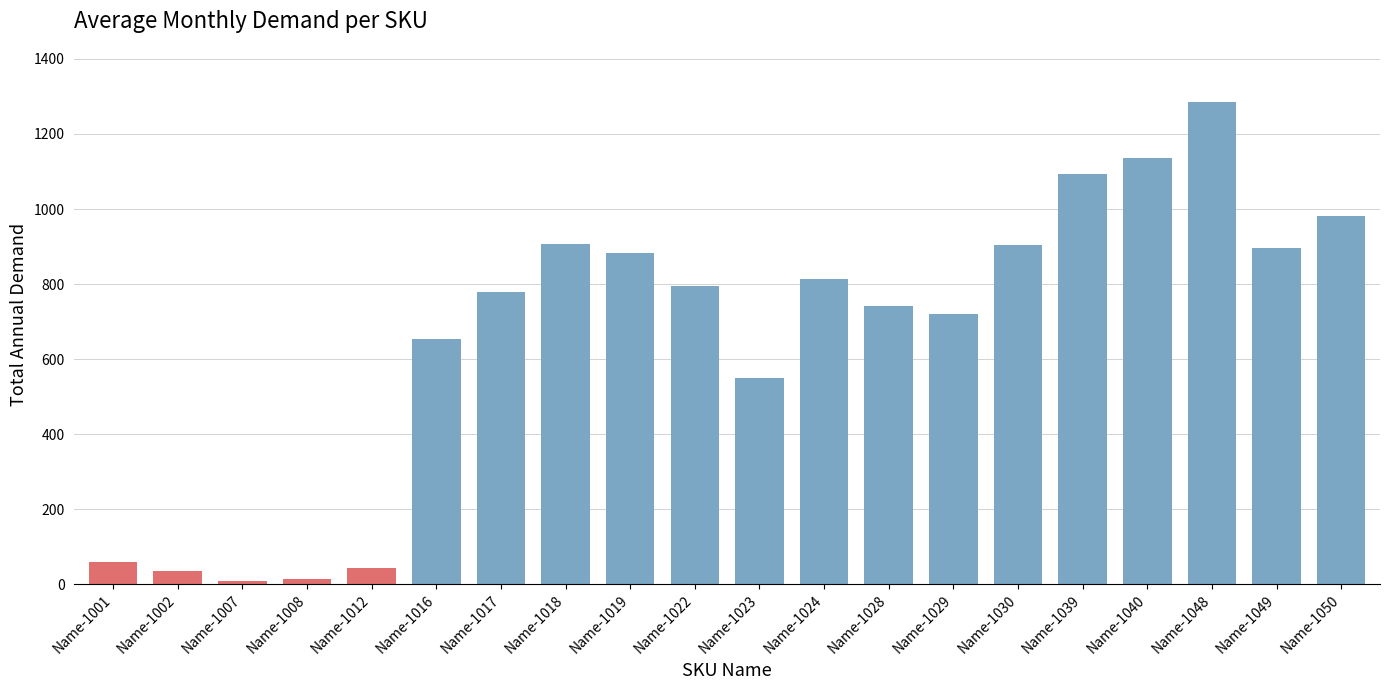

What is the sum of the values at Name-1048 and Name-1023?

1834